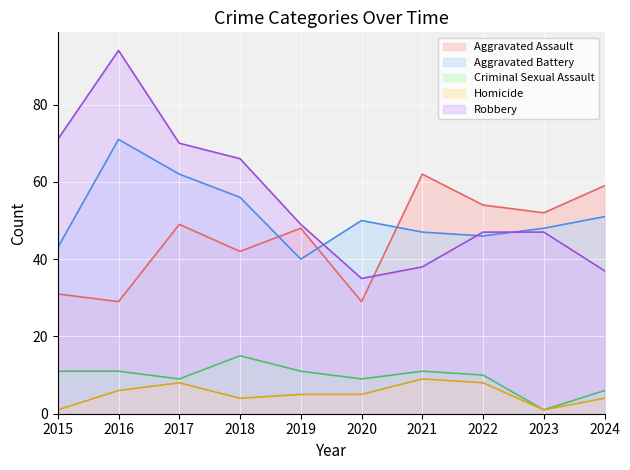

How many data points does each series have?

10